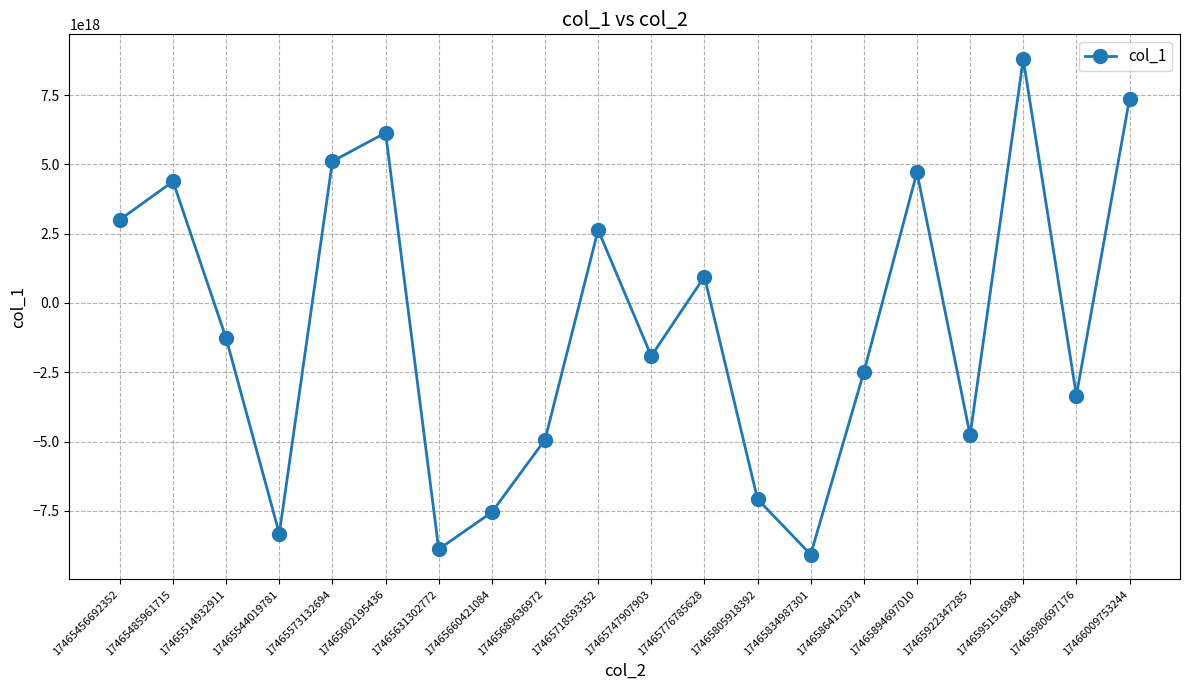

List the labels in order of value, smallest first.

17465834987301, 17465631302772, 17465544019781, 17465660421084, 17465805918392, 17465689636972, 17465922347285, 17465980697176, 17465864120374, 17465747907903, 17465514932911, 17465776785628, 17465718593352, 17465456692352, 17465485961715, 17465894697010, 17465573132694, 17465602195436, 17466009753244, 17465951516984